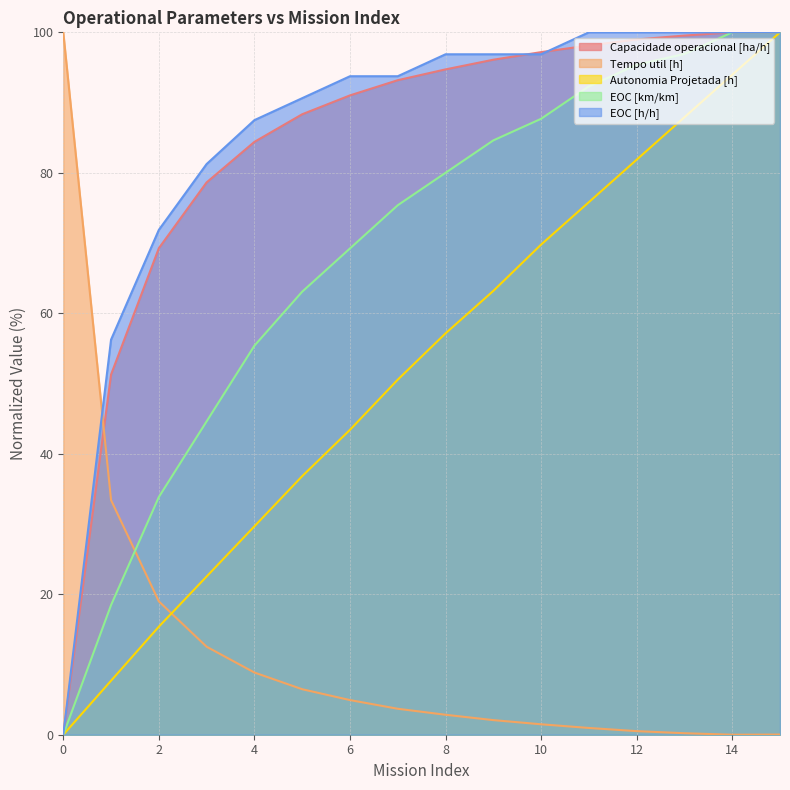

Rank the categories by EOC [h/h] value from lowest to highest.

0, 1, 2, 3, 4, 5, 6, 7, 8, 9, 10, 11, 12, 13, 14, 15